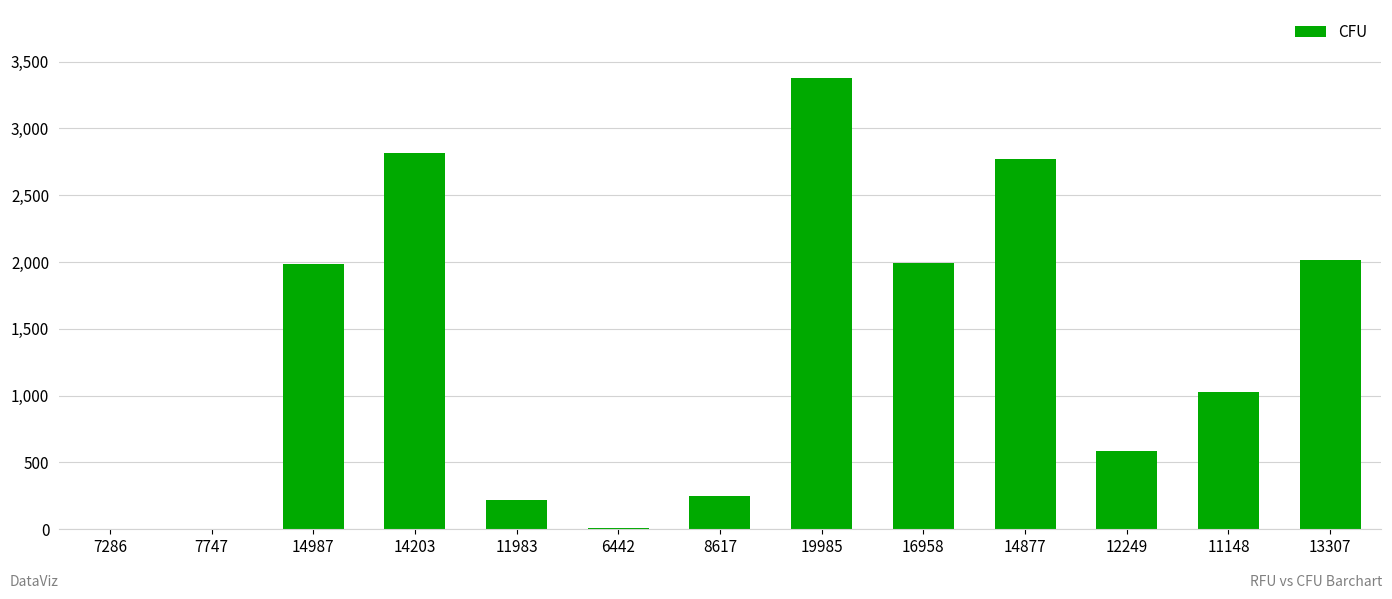

What is the maximum value shown in the chart?

3380